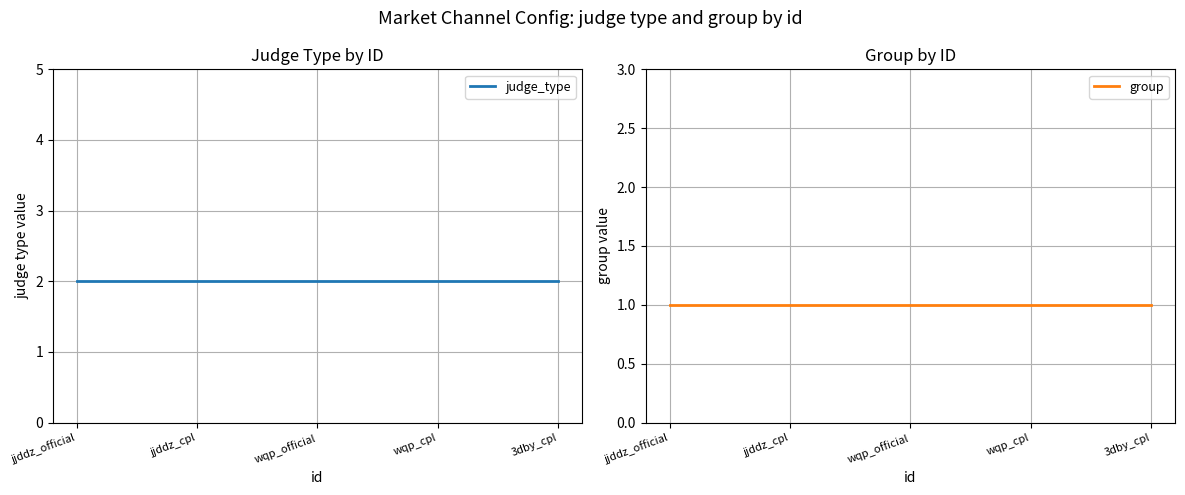

What is the value of the judge_type point at the 5th from the left?

2